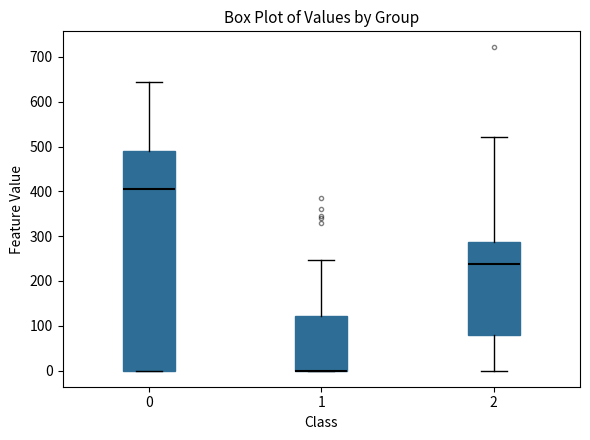

Where does the upper whisker of the box at x = 0 end on the y-axis? The values are not printed on the chart, so give them approximately, as read against the axis.

640